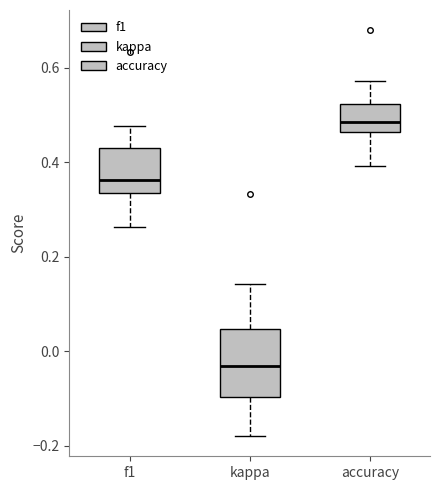

Which box is the tallest, from its lower edge to its upper edge?

kappa